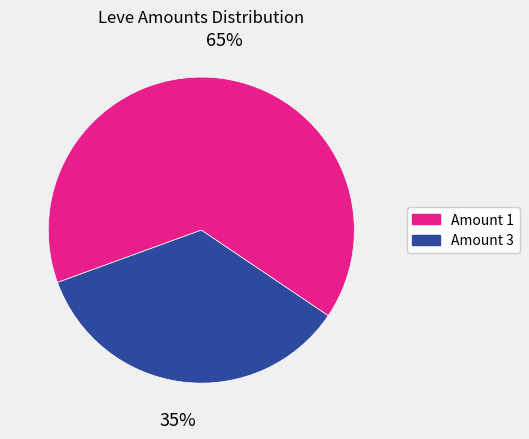

Approximately how many times larger is the value at Amount 1 compared to Amount 3?

1.9